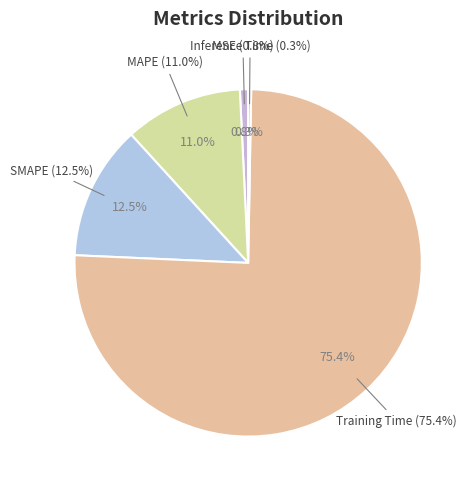

What percentage is NOT represented by SMAPE?

87.5%